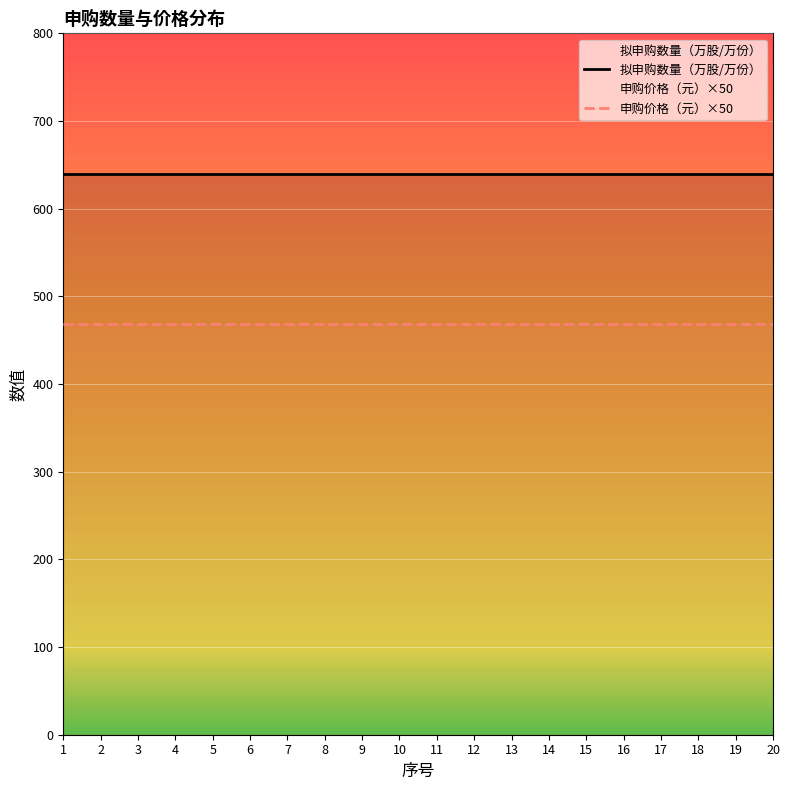

At which label does 拟申购数量（万股/万份） reach its peak?

1